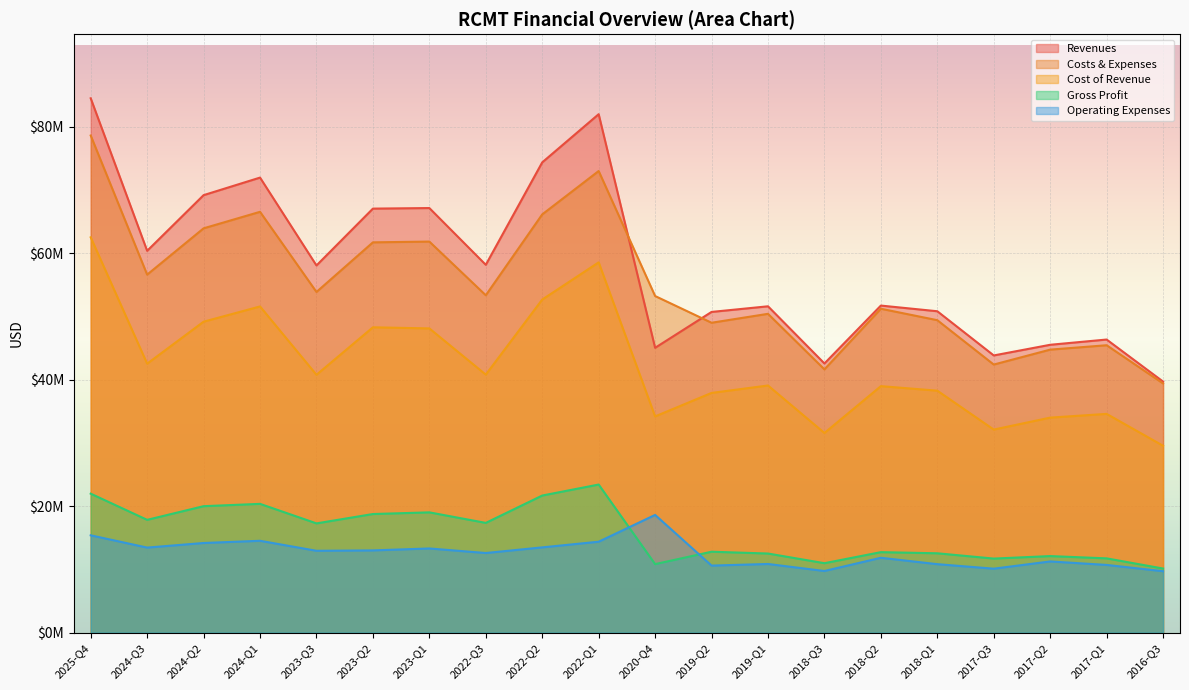

True or false: operating_expenses and revenues intersect in this chart.

False